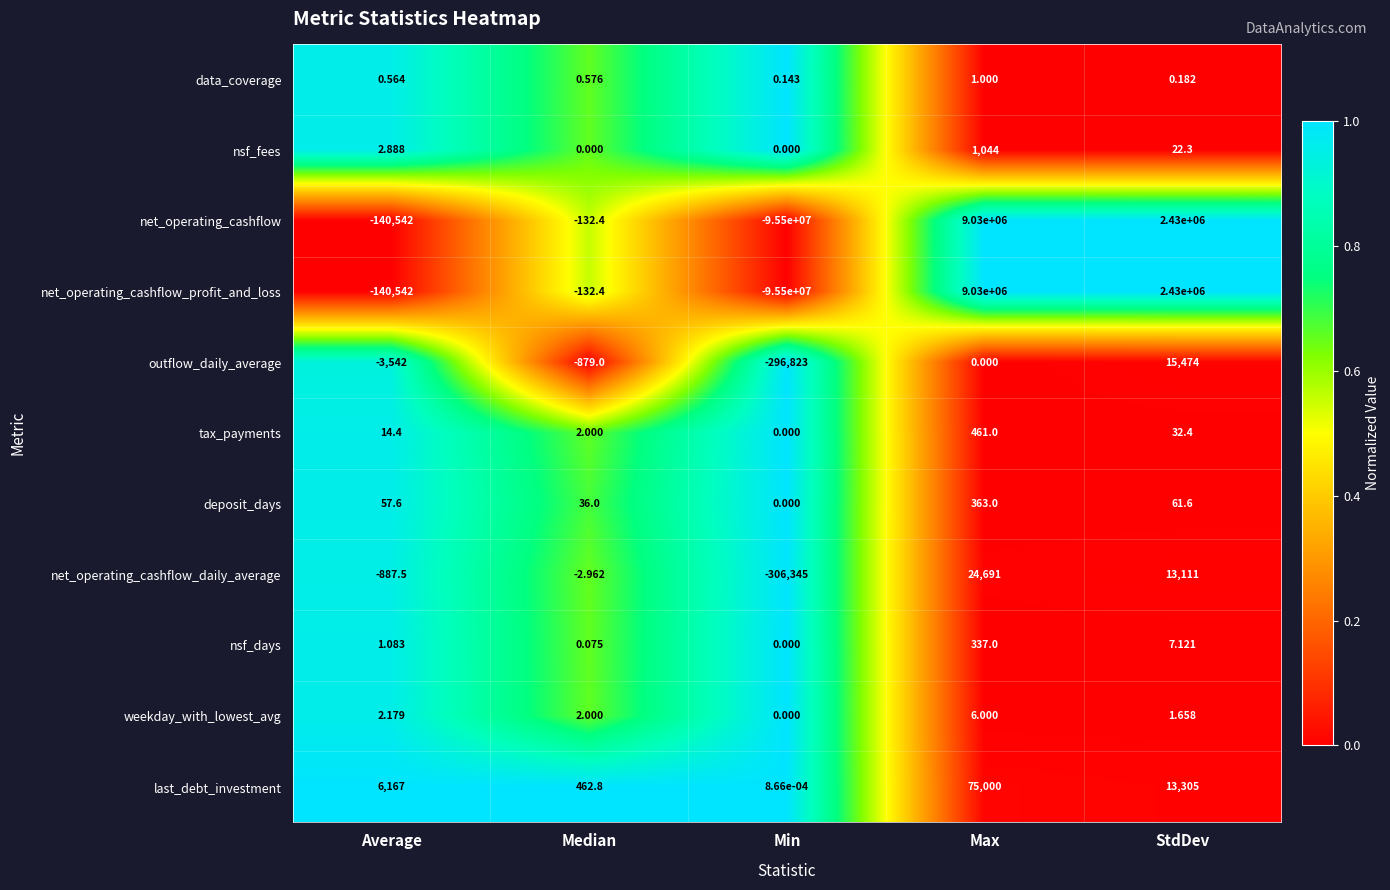

At which category is the sum across all series the highest?

Max